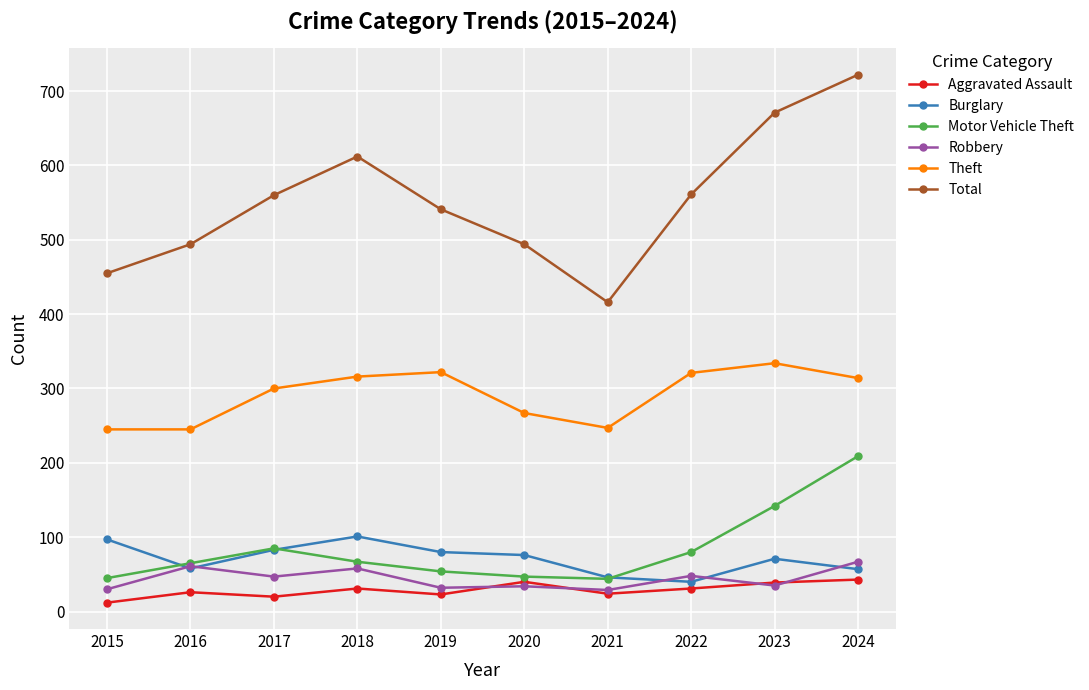

Does the chart have visible grid lines?

Yes